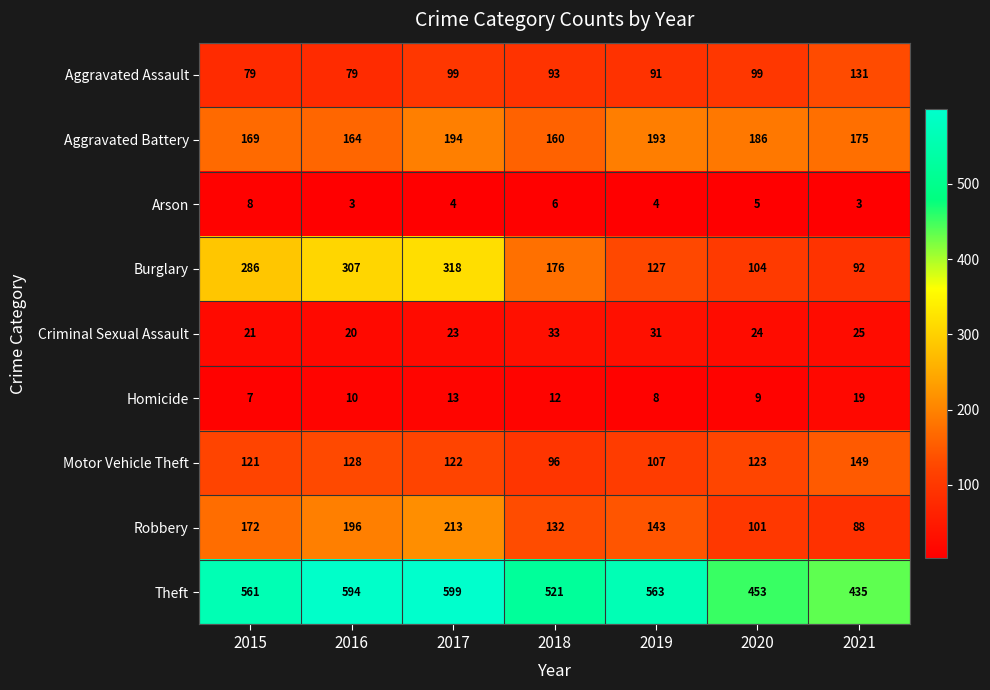

Which category has the highest value across all series?

2017